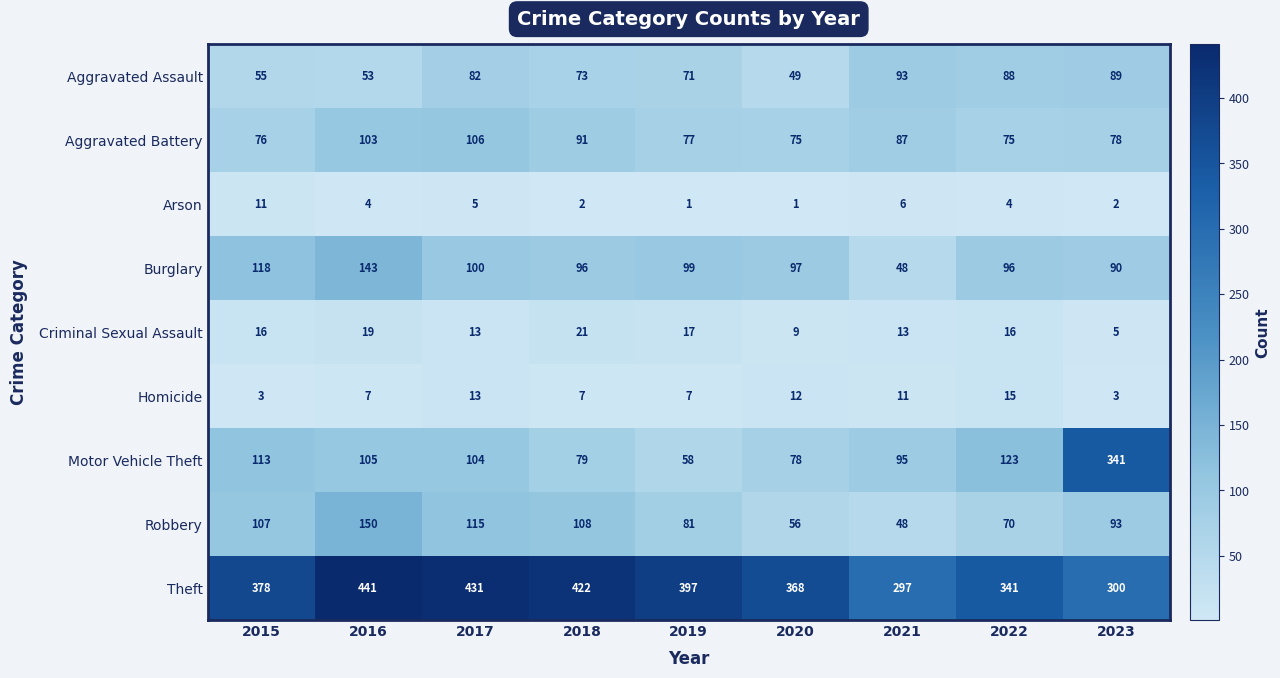

Rank the series by their maximum value, from highest to lowest.

Theft, Motor Vehicle Theft, Robbery, Burglary, Aggravated Battery, Aggravated Assault, Criminal Sexual Assault, Homicide, Arson